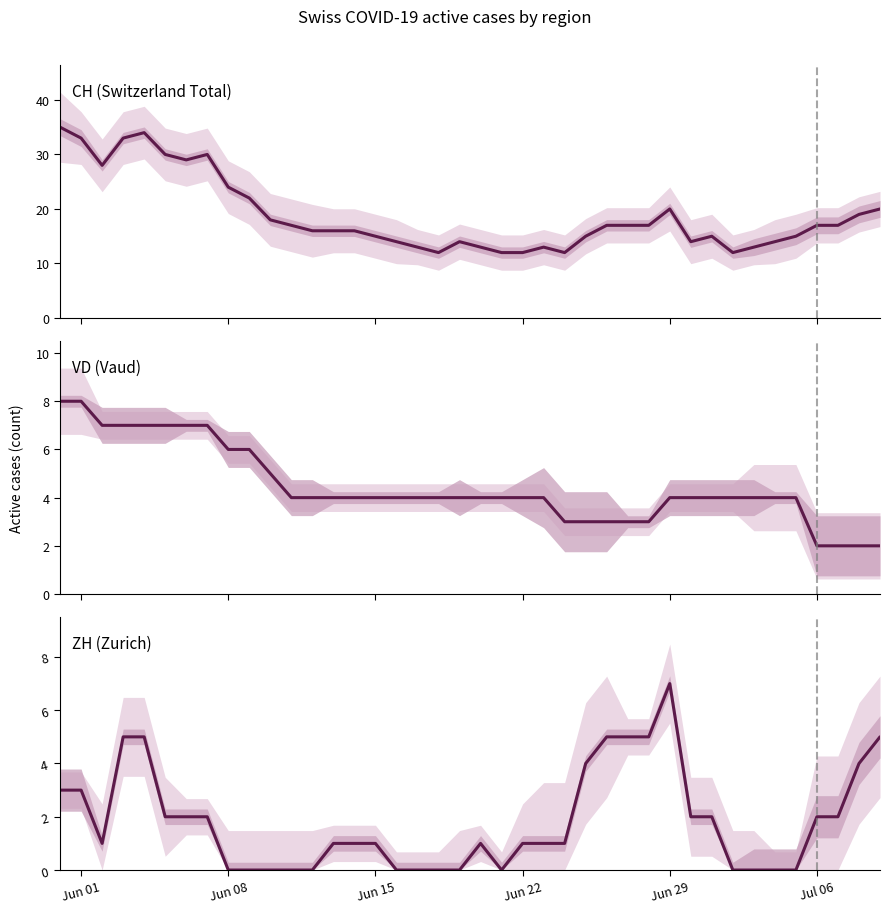

At which label is ZH closest to 3?

Jun 01